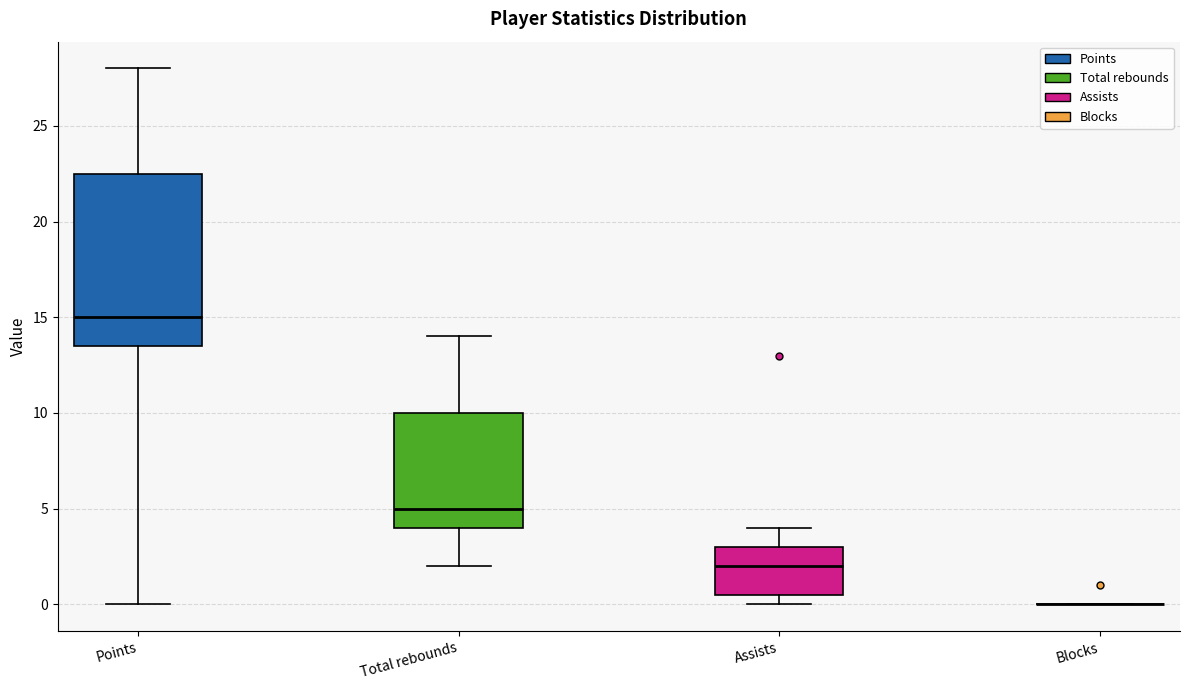

Where is the lower edge of the box for Assists on the y-axis? The values are not printed on the chart, so give them approximately, as read against the axis.

0.5